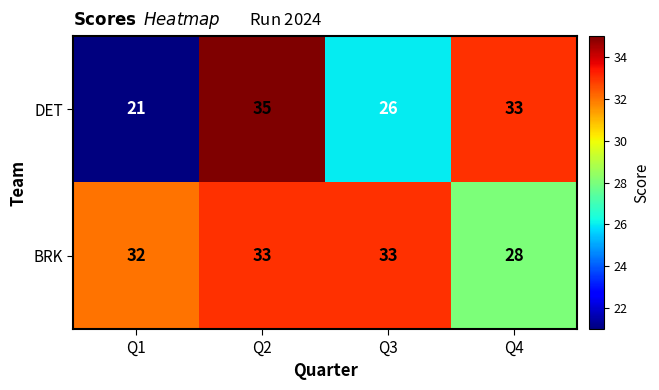

Read the DET value at Q3.

26